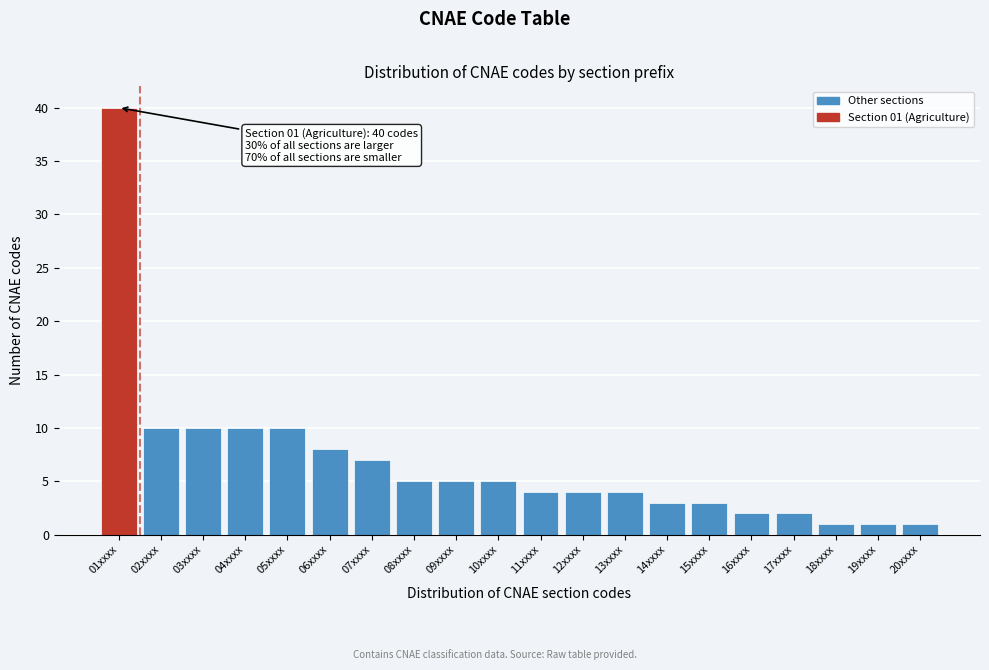

Reading right to left, list all the values displayed in this chart.

1	1	1	2	2	3	3	4	4	4	5	5	5	7	8	10	10	10	10	40